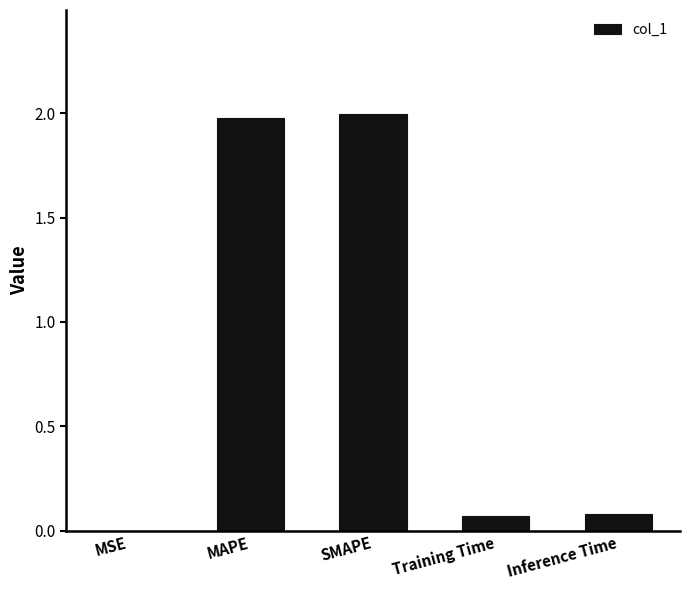

Does the chart contain stacked bars?

No